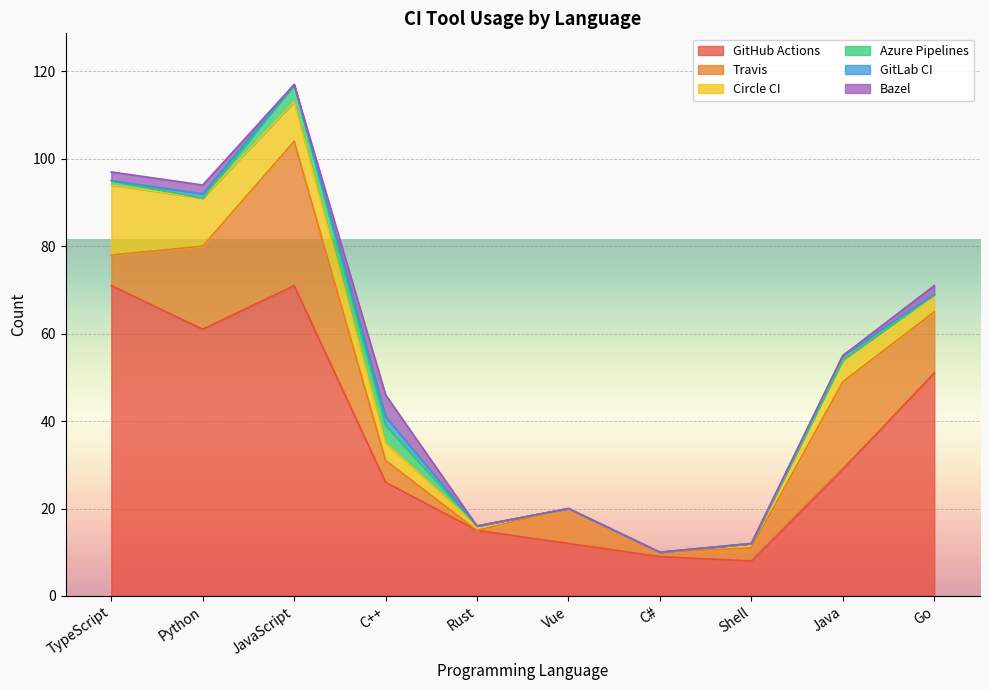

Reading right to left, what are all the values shown in this chart?

GitHub Actions: 51	29	8	9	12	15	26	71	61	71
Travis: 14	20	3	1	8	0	5	33	19	7
Circle CI: 4	5	1	0	0	1	4	9	11	16
Azure Pipelines: 0	0	0	0	0	0	4	4	0	1
GitLab CI: 0	1	0	0	0	0	2	0	1	0
Bazel: 2	0	0	0	0	0	5	0	2	2